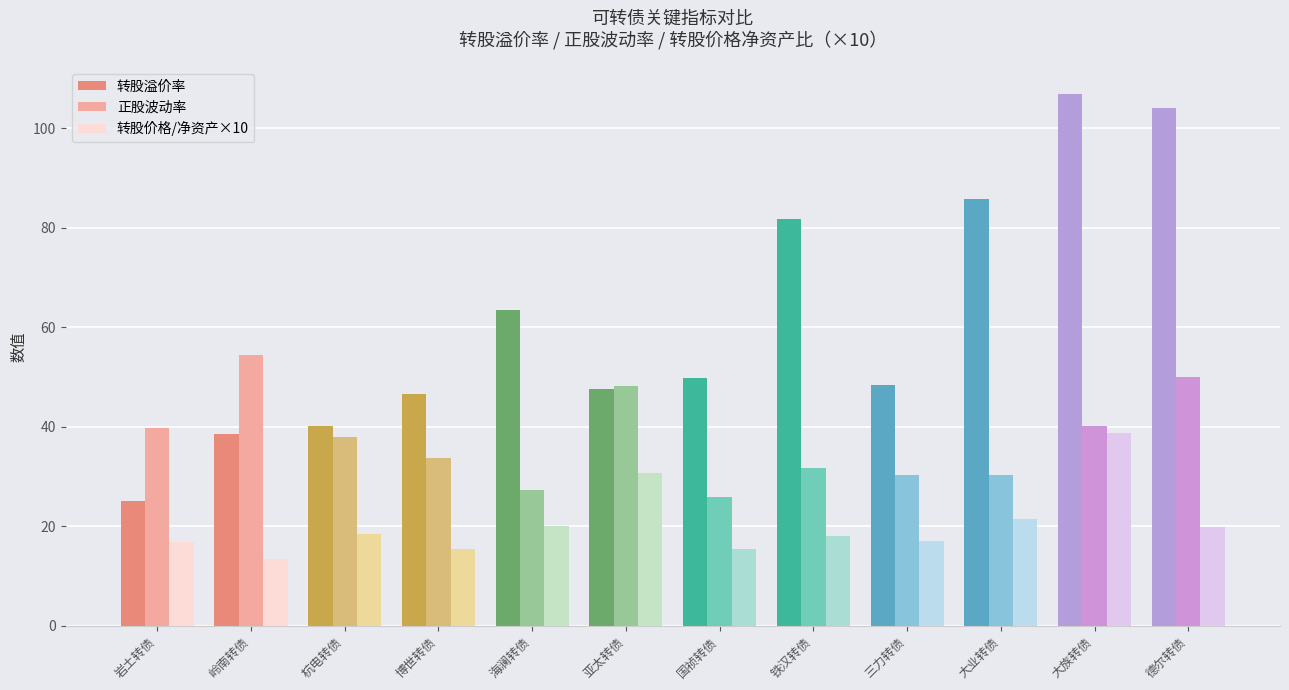

Are the bars grouped side by side (vs. stacked)?

Yes